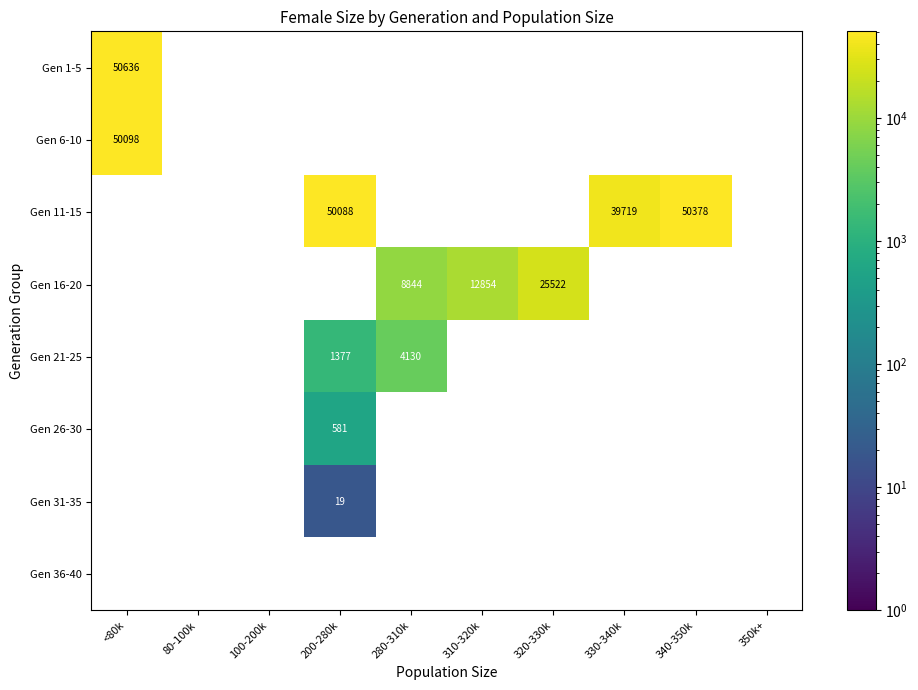

Is it true that Gen 11-15 equals 17094 at 200-280k?

False